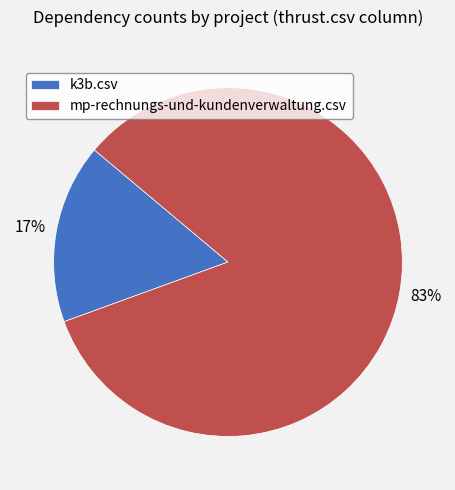

Which category has the biggest portion of the pie?

mp-rechnungs-und-kundenverwaltung.csv